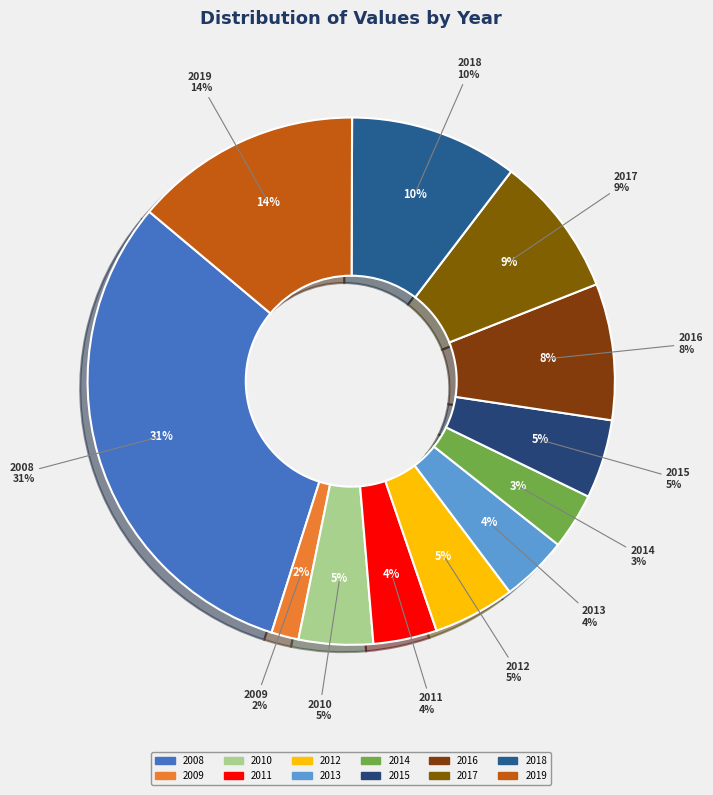

Do 2018 and 2015 together represent more than half of the pie?

No